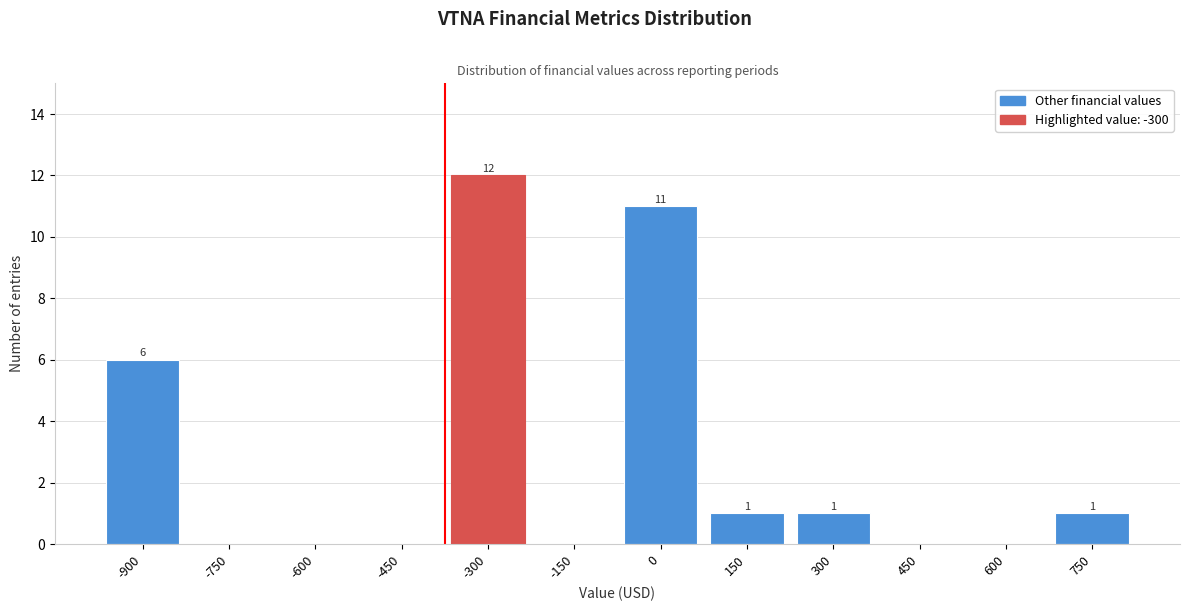

Reading right to left, transcribe all the data shown in this chart.

750=1	600=0	450=0	300=1	150=1	0=11	-150=0	-300=12	-450=0	-600=0	-750=0	-900=6